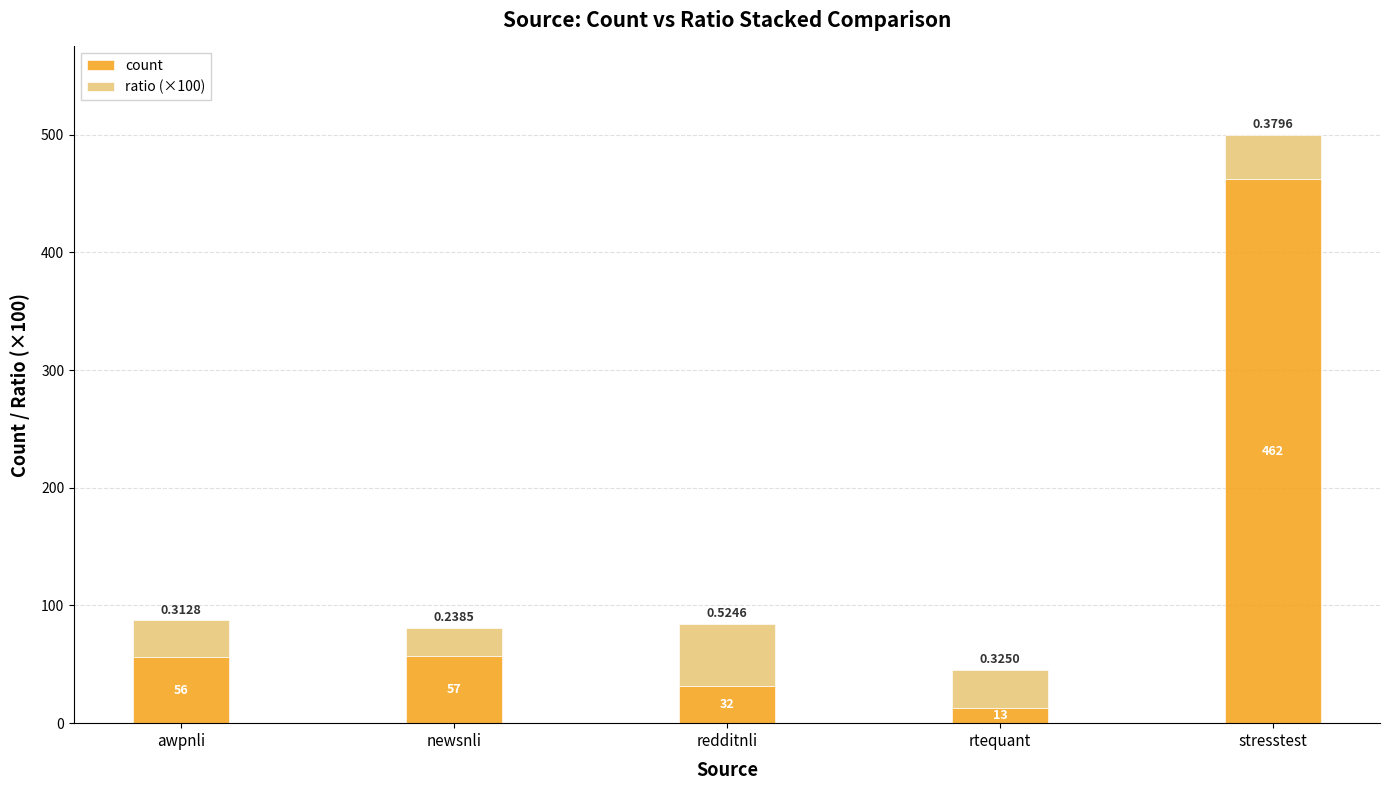

At which category is the sum across all series the highest?

stresstest